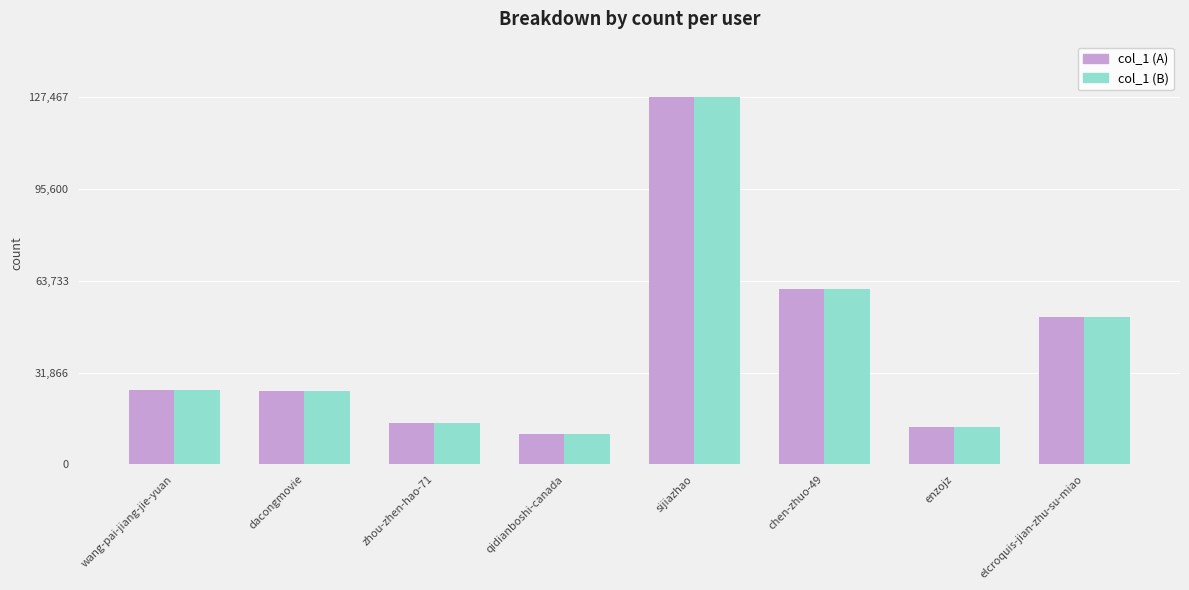

What is the smallest value displayed?

10458